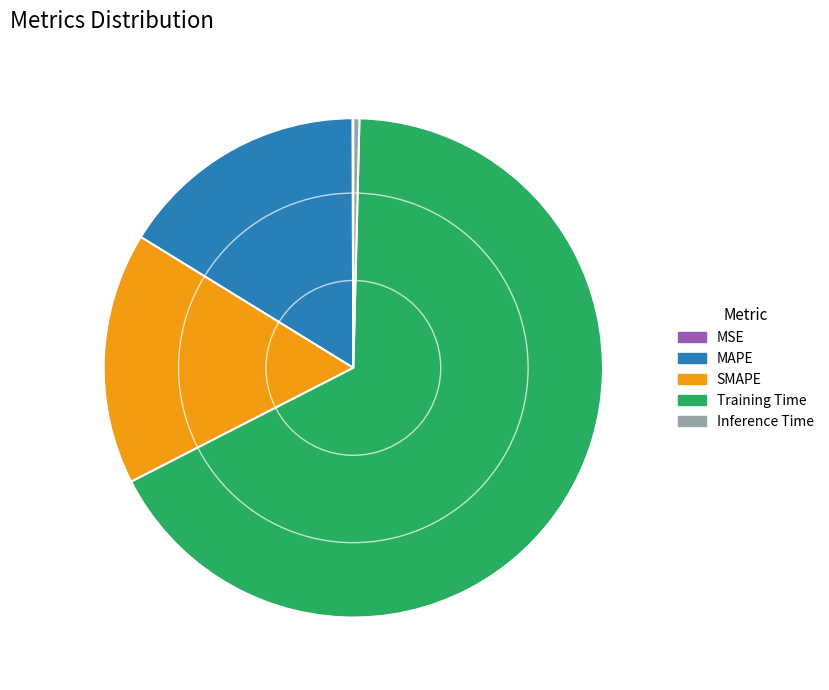

Which slice is the largest?

Training Time